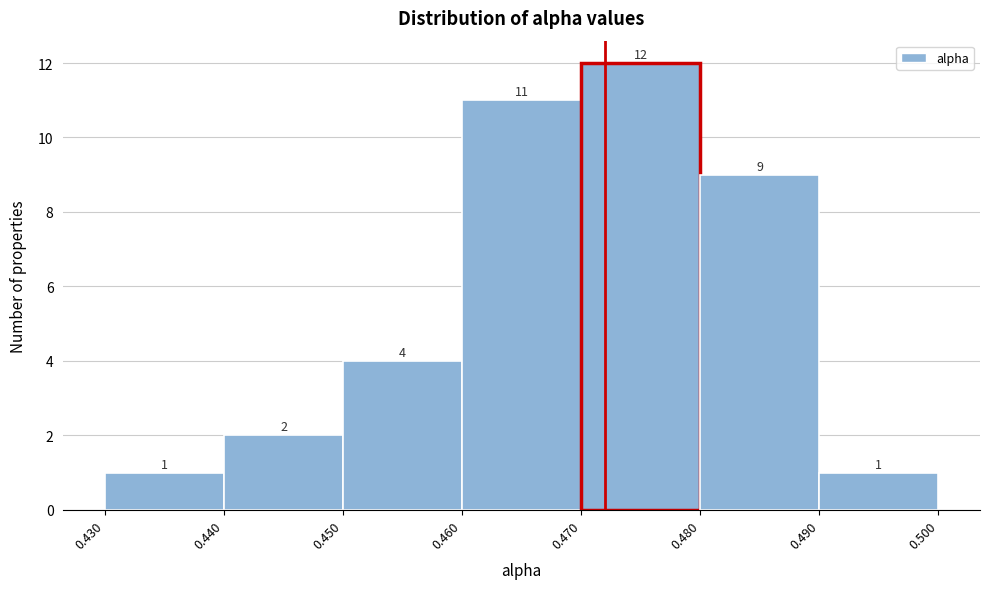

Which range on the x-axis has the tallest bar?

0.470 to 0.480